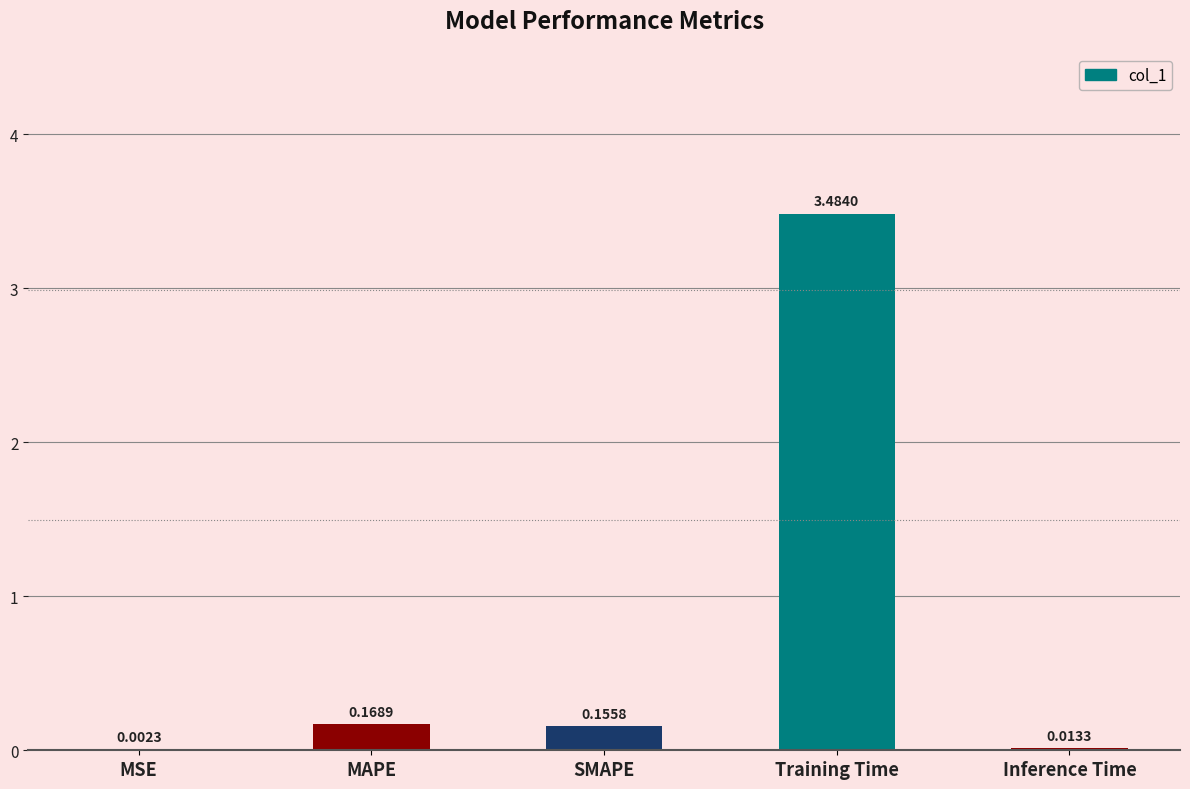

What is the sum of all values?

3.8